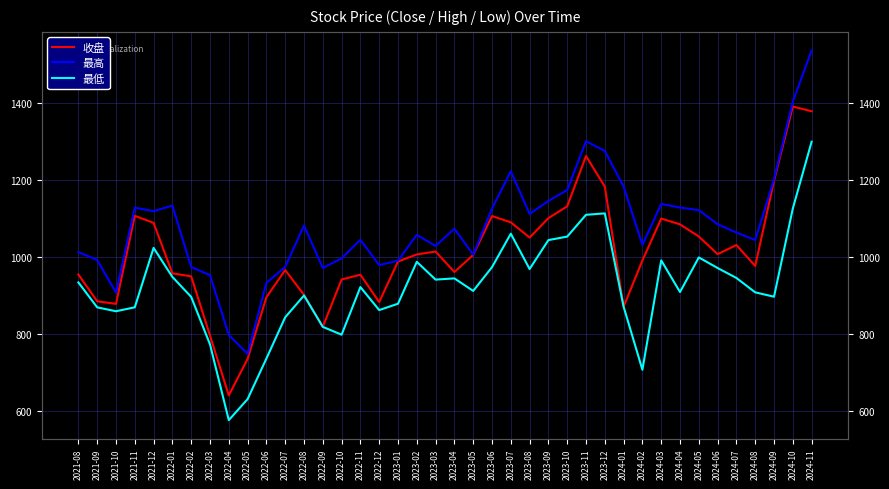

How many lines are shown in the chart?

3